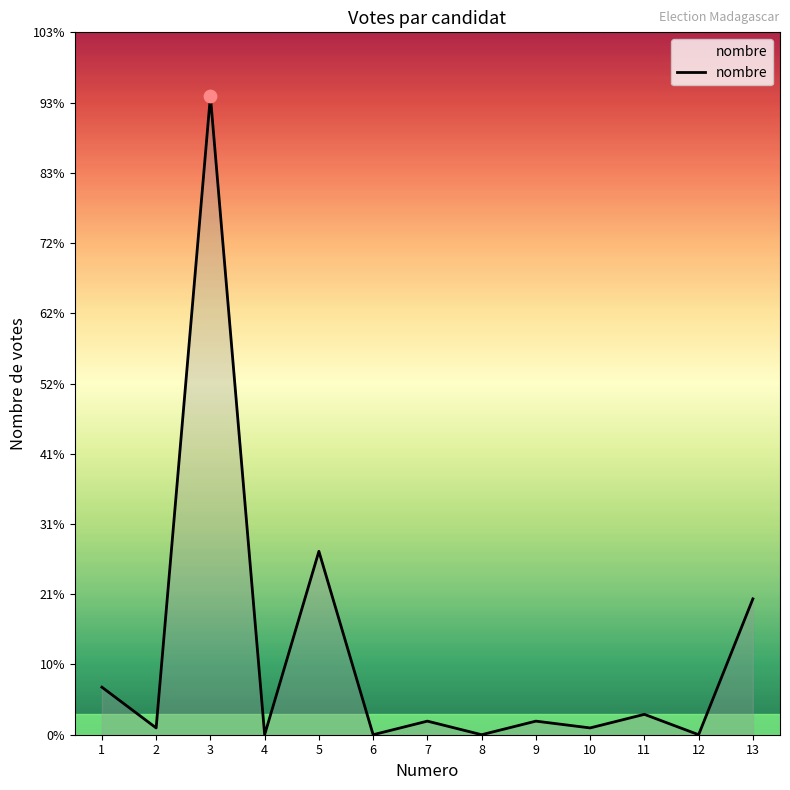

What is the change in value from 2 to 4?

-1